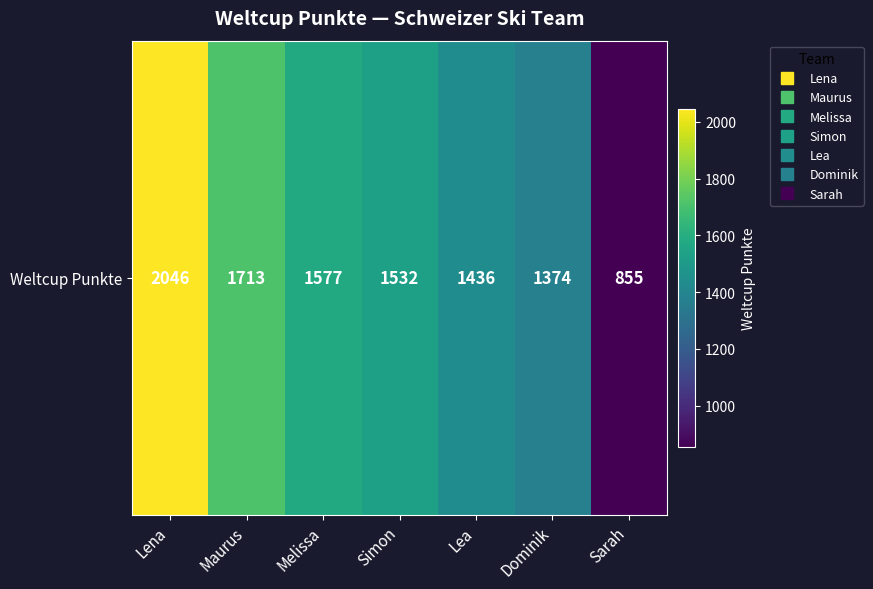

What is the change in value from Maurus to Dominik?

-339